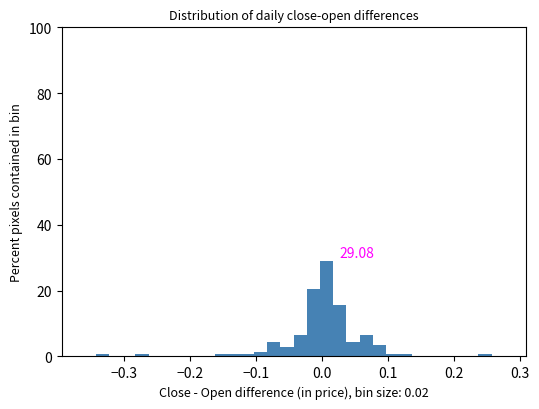

Around what value on the x-axis is the tallest bar? Give the approximate position of its centre, as read against the axis.

0.01